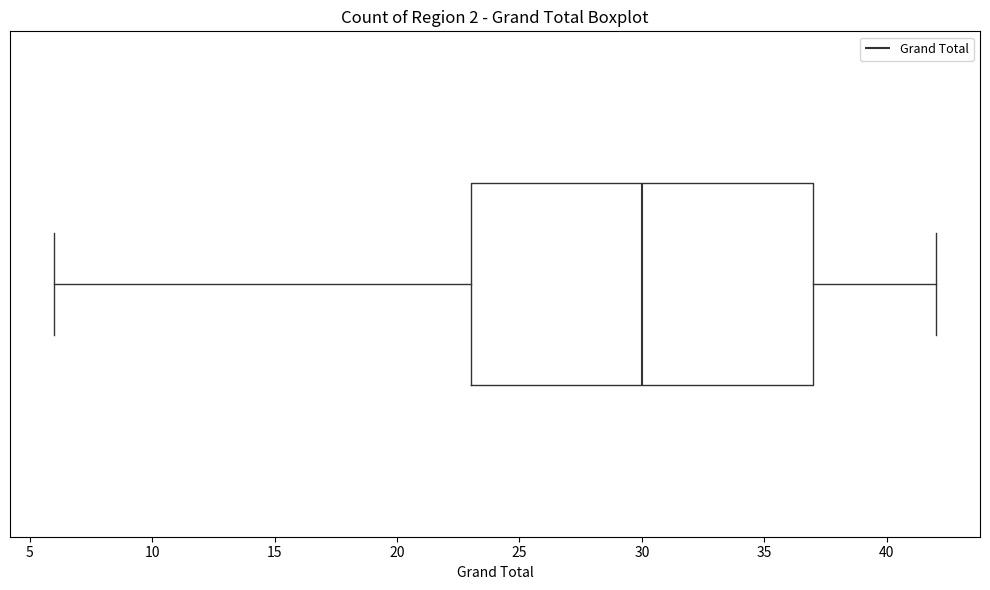

Read this box plot against the x-axis: the position of the median line, the range covered by the box, and the ends of both whiskers. The values are not printed on the chart, so give them approximately, as read against the axis.

median 30, box 23 to 37, whiskers 6 to 42